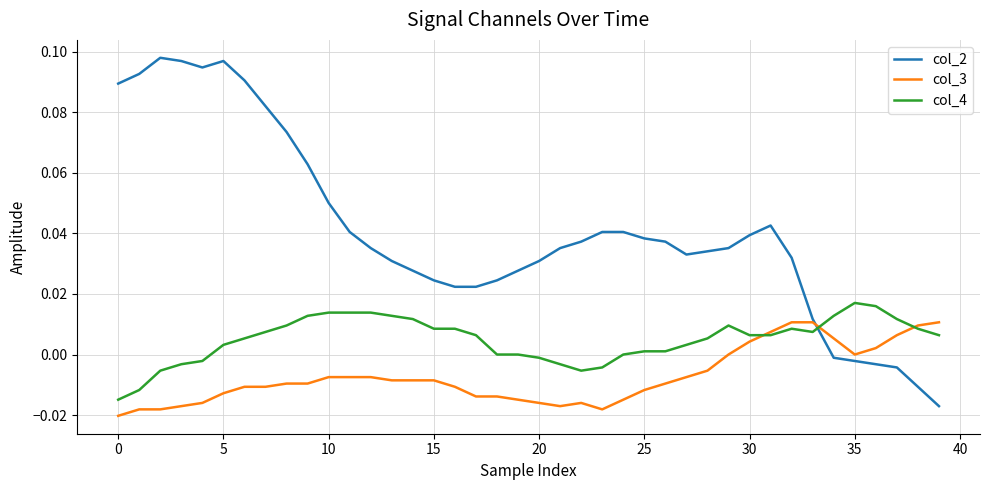

List the series in order of their overall mean, lowest first.

col_3, col_4, col_2